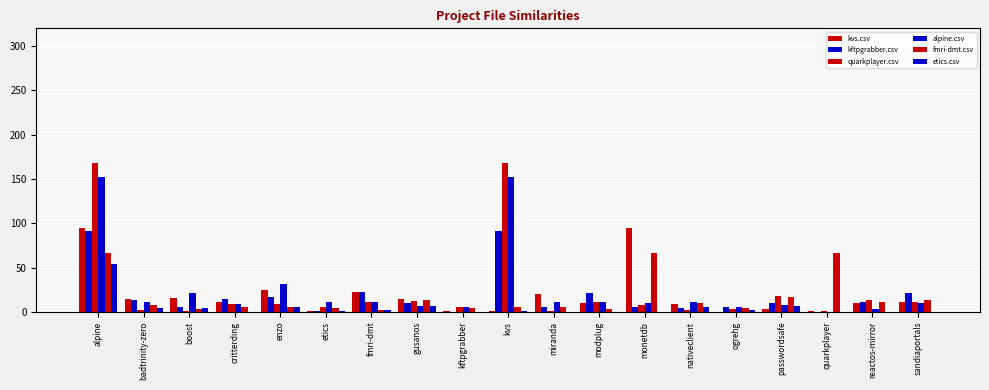

Are the bars grouped side by side (vs. stacked)?

Yes